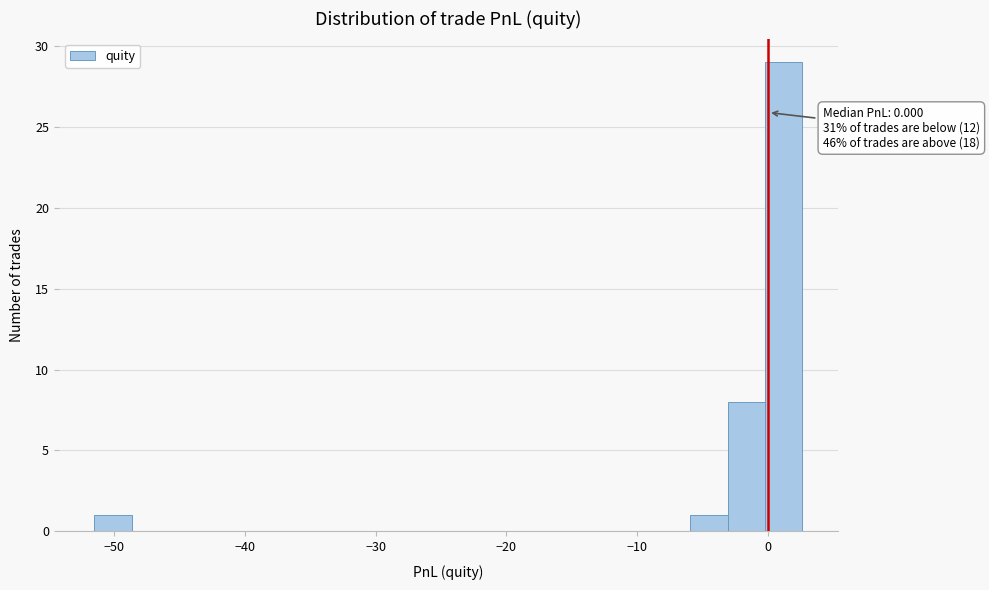

Around what value on the x-axis is the tallest bar? Give the approximate position of its centre, as read against the axis.

1